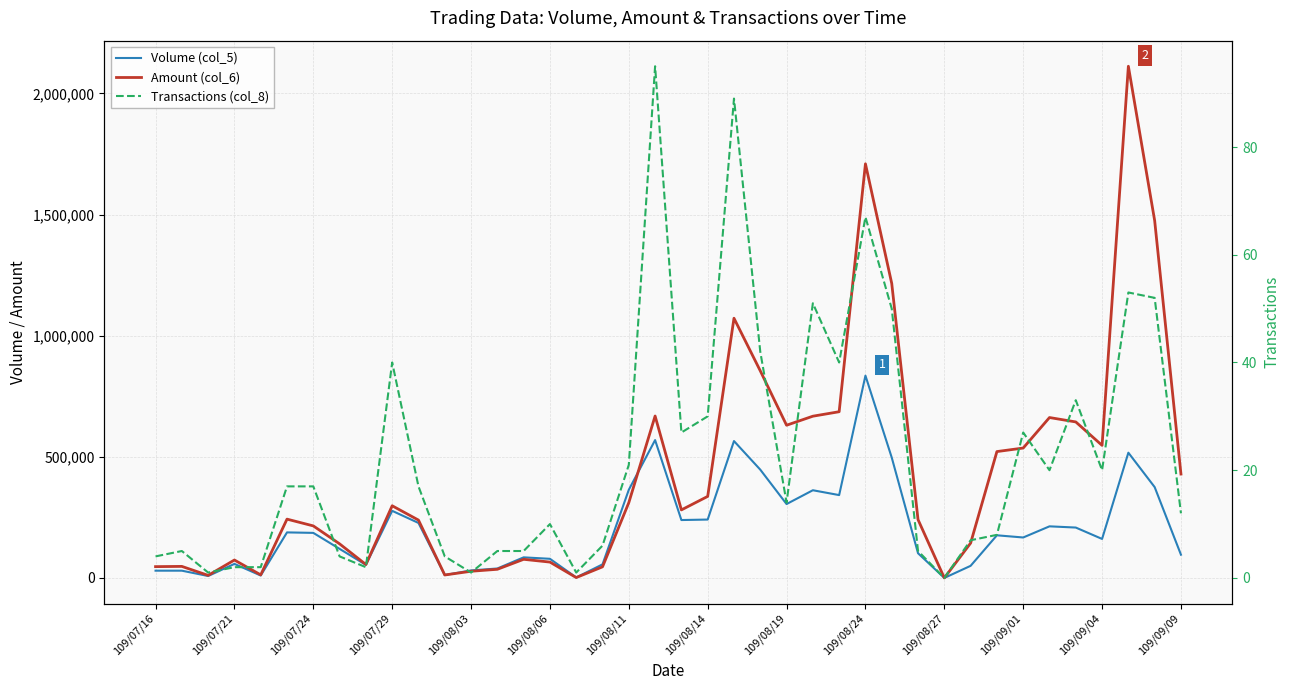

Rank the series by their average value, from lowest to highest.

Transactions (col_8), Volume (col_5), Amount (col_6)